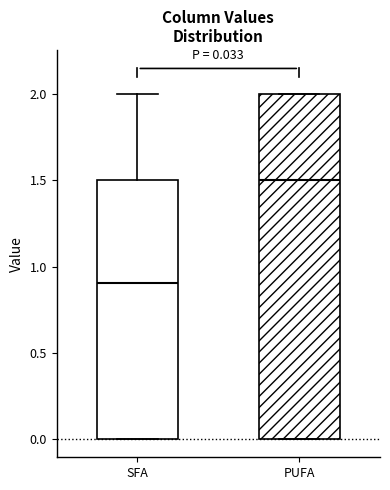

Which box has the lowest median line?

SFA